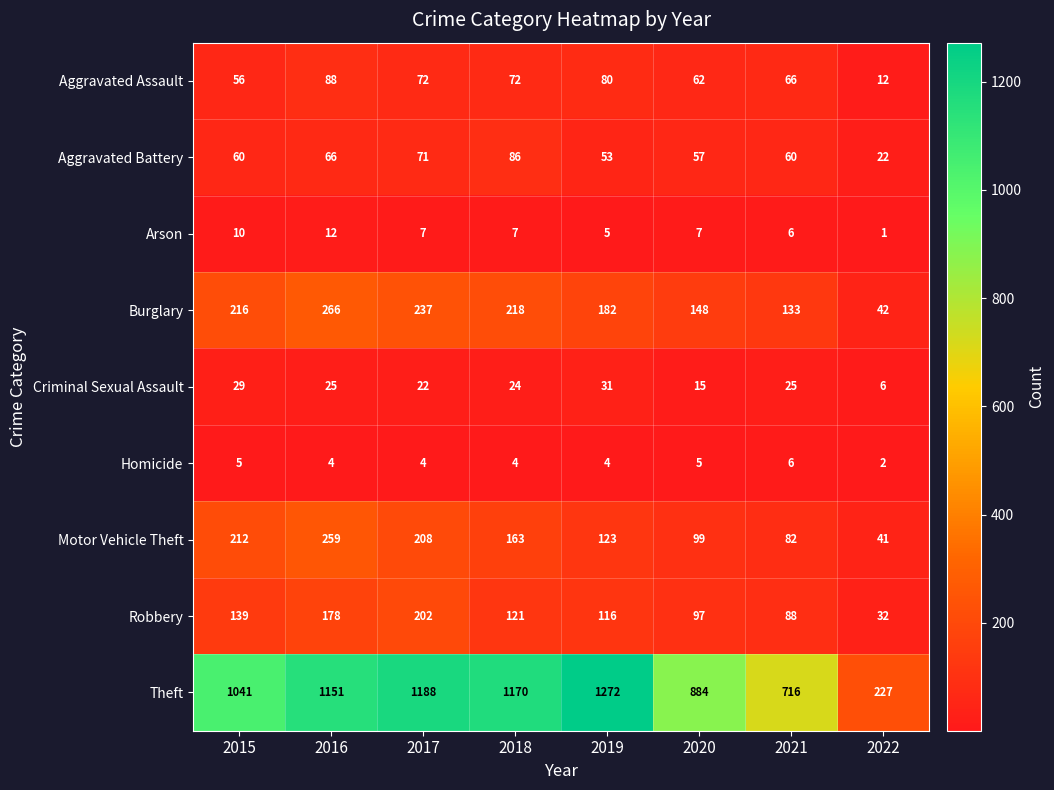

Which series has the largest total across all categories?

Theft